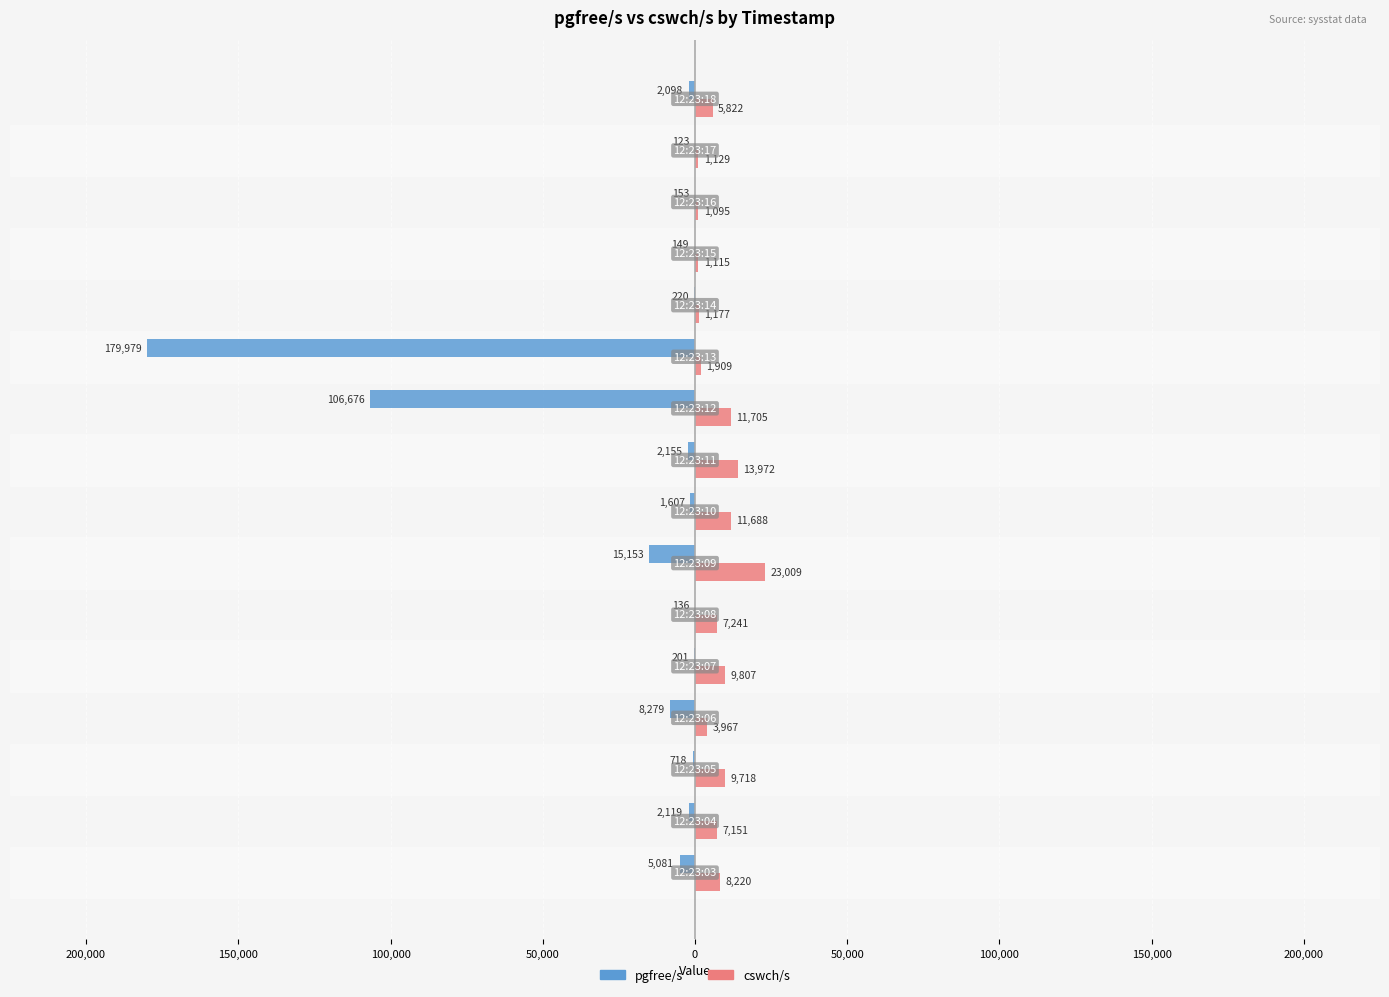

What are all the series names shown in the legend?

pgfree/s, cswch/s